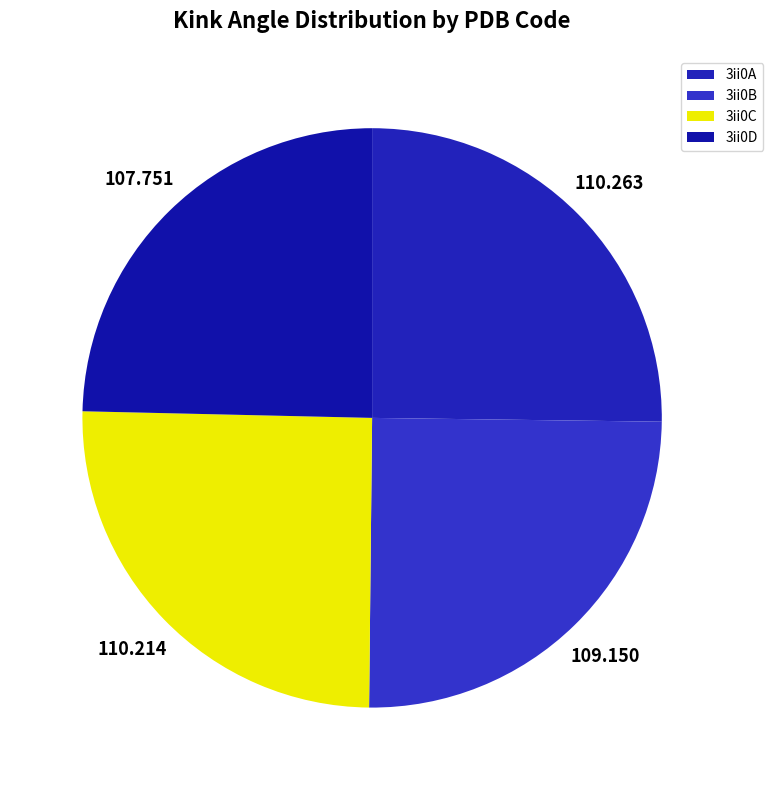

What percentage is the 3ii0C slice, to the nearest percent?

25%